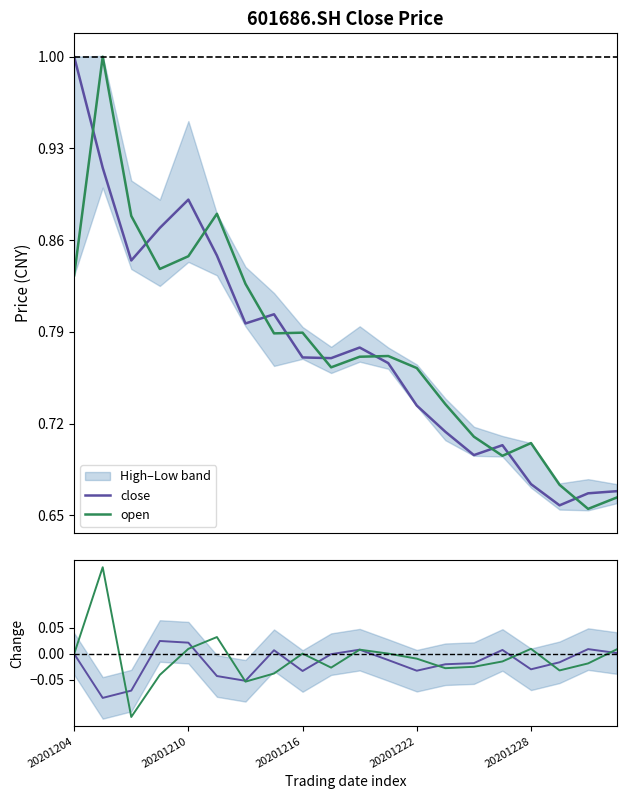

At how many categories does at least one series exceed 0?

20